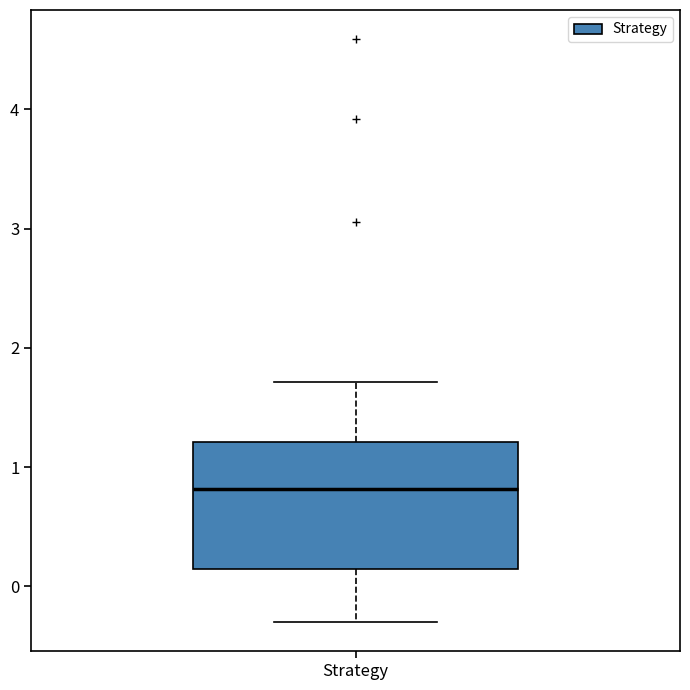

Where does the upper whisker of the box for Strategy end on the y-axis? The values are not printed on the chart, so give them approximately, as read against the axis.

1.7